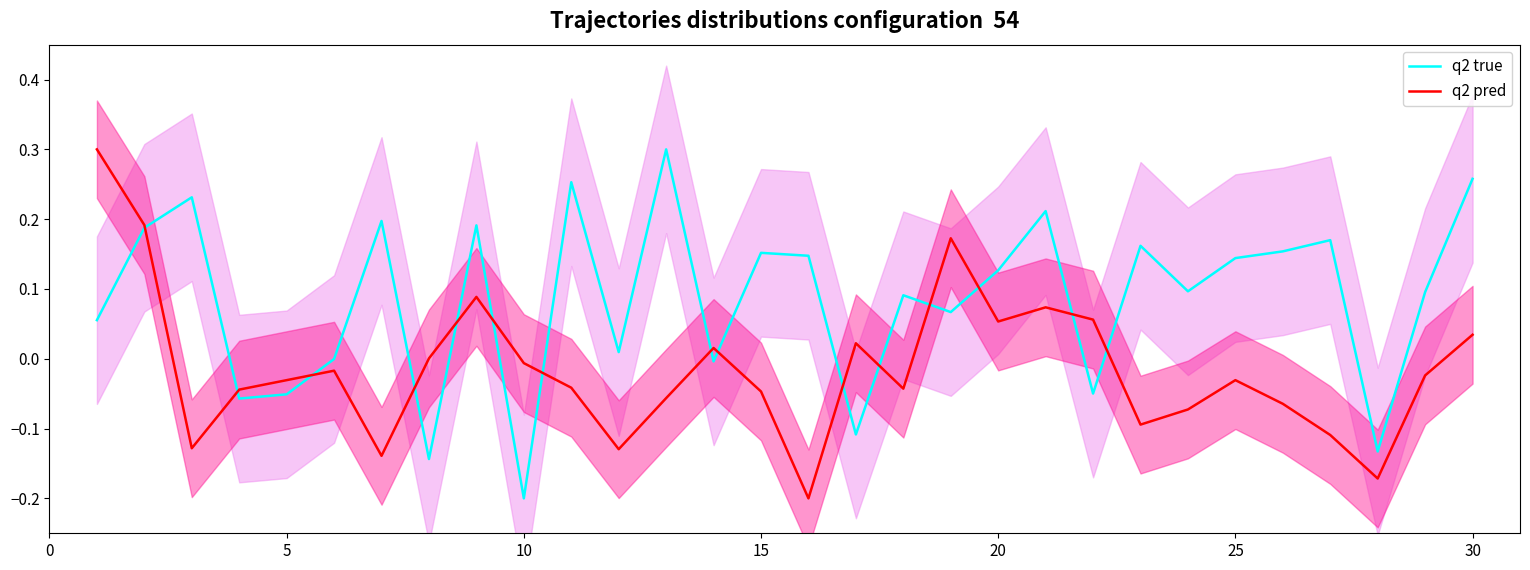

What is the smallest value displayed?

-0.2